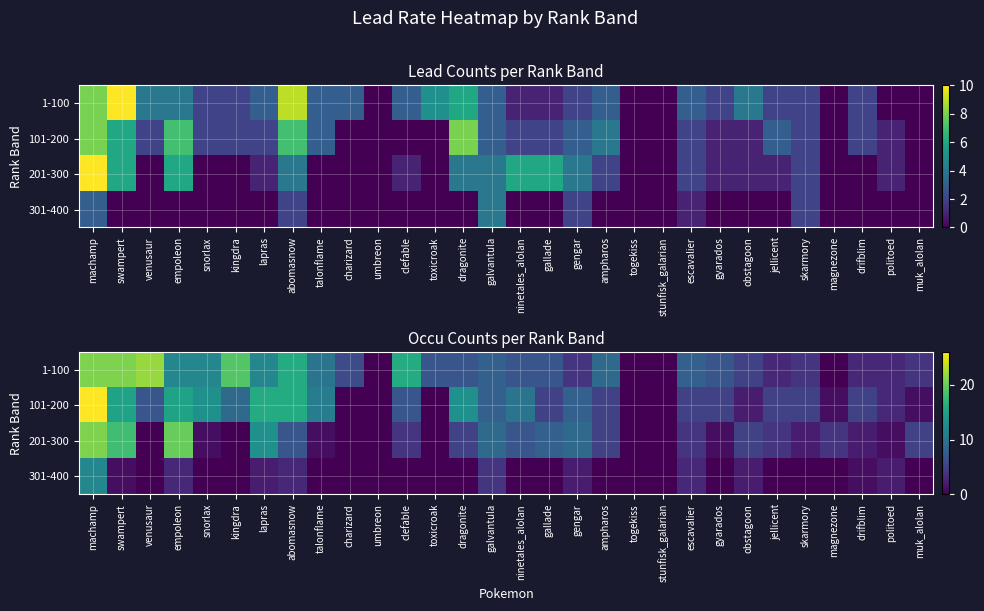

Which category has the lowest value in the 101-200 series?

charizard